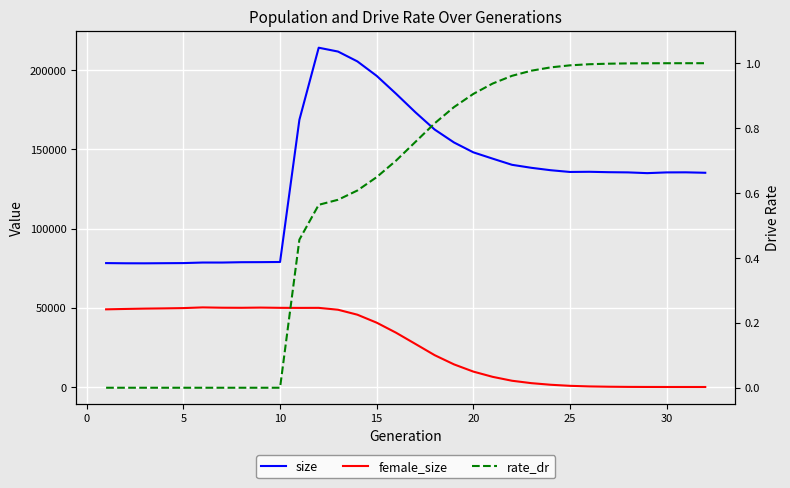

Which series has the largest total across all categories?

size